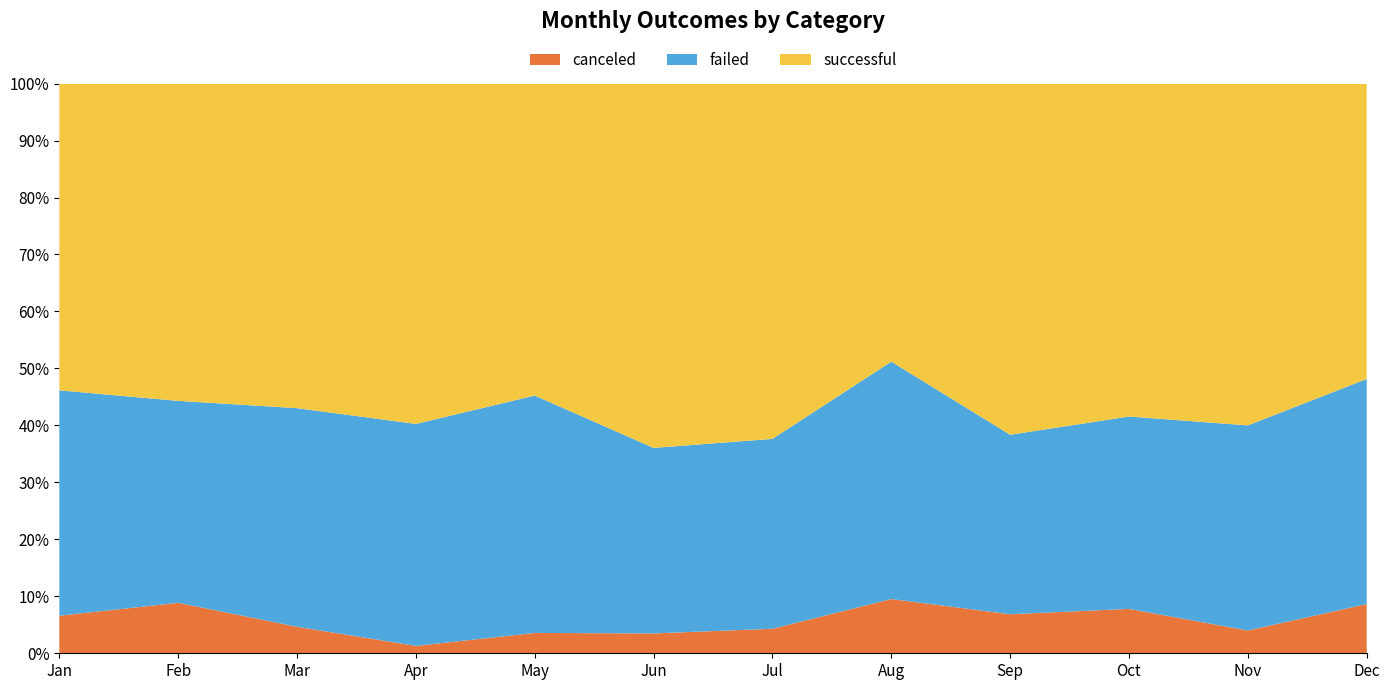

Reading left to right, transcribe all the data shown in this chart.

canceled: 6	7	4	1	3	3	4	8	5	6	3	7
failed: 36	28	33	30	35	28	31	35	23	26	27	32
successful: 49	44	49	46	46	55	58	41	45	45	45	42